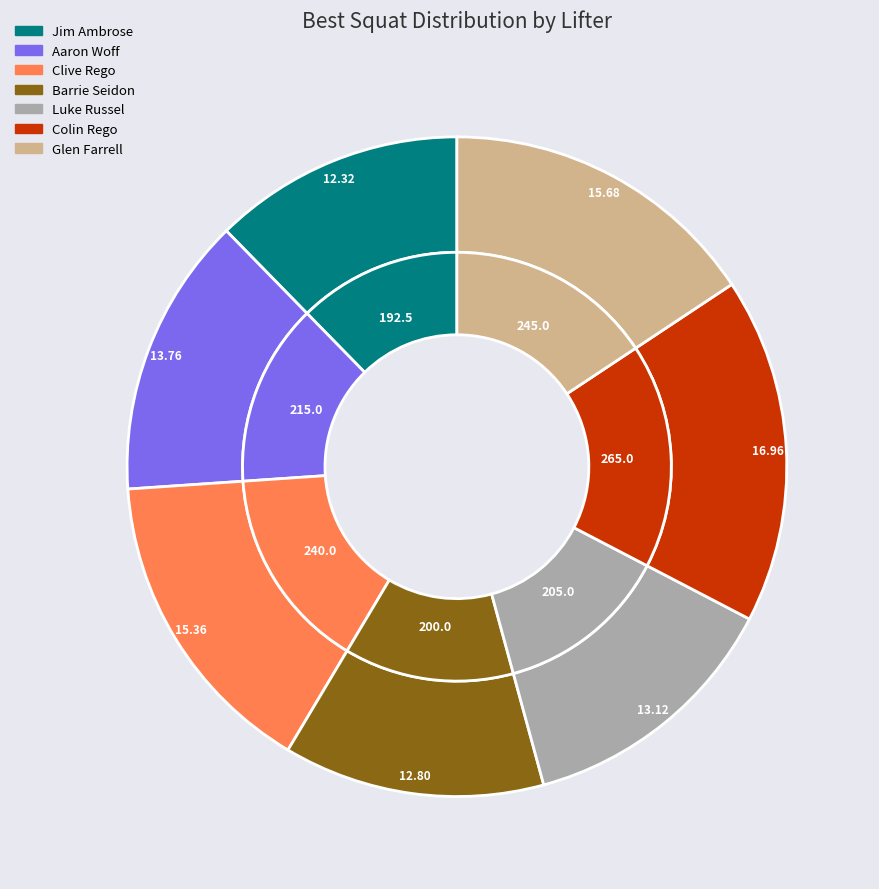

Does Colin Rego represent more than half of the total?

No